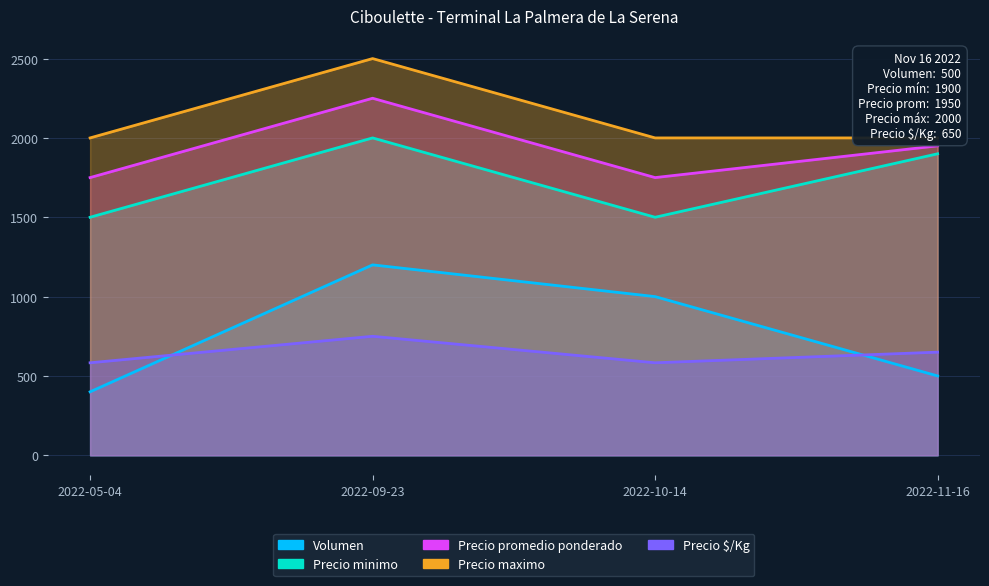

Does the chart display data point markers on the line(s)?

No